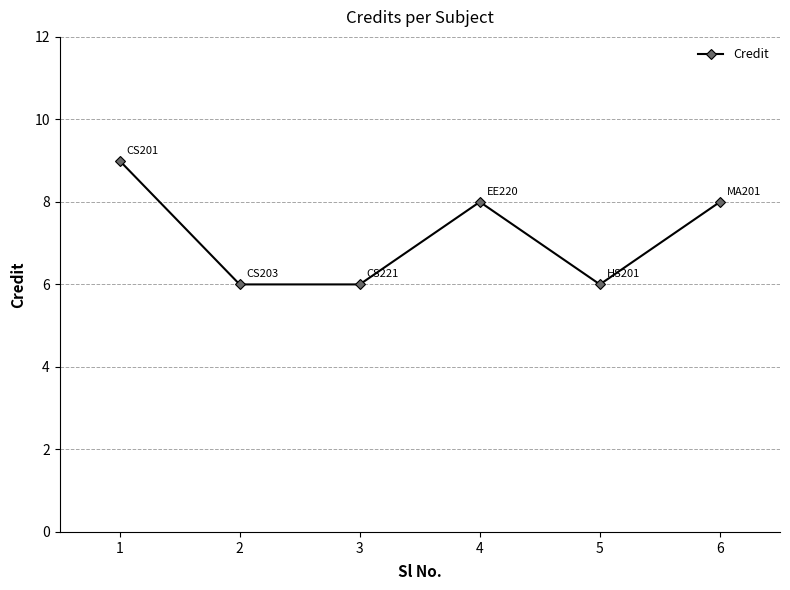

What is the difference between the maximum and minimum values?

3